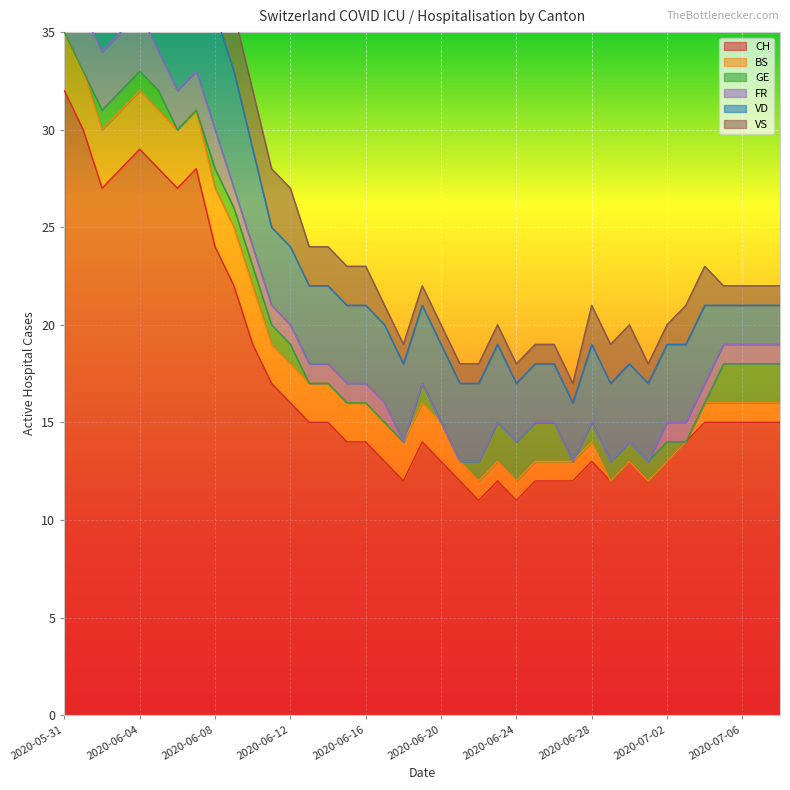

What is the highest value of the CH series?

32